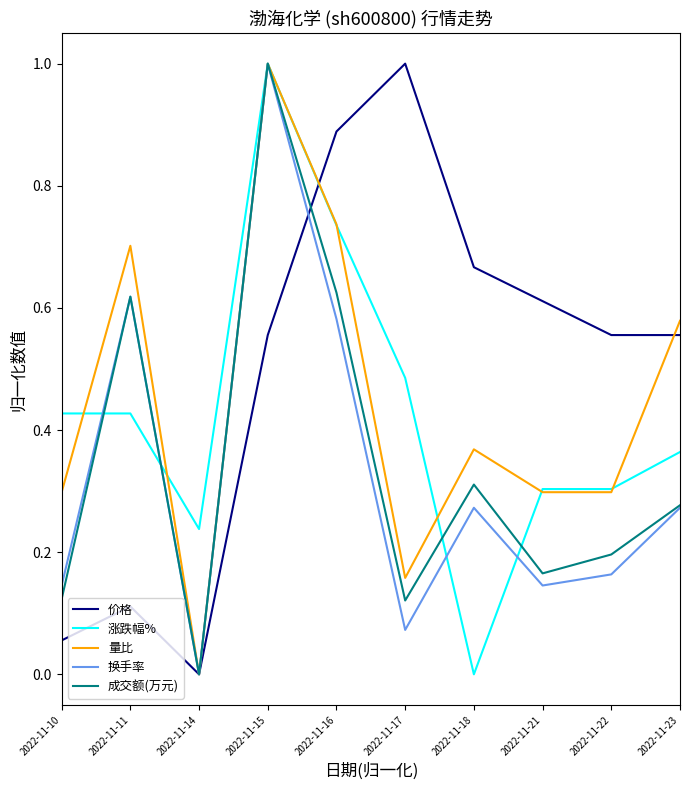

How many 成交额(万元) values are between 0 and 1?

10